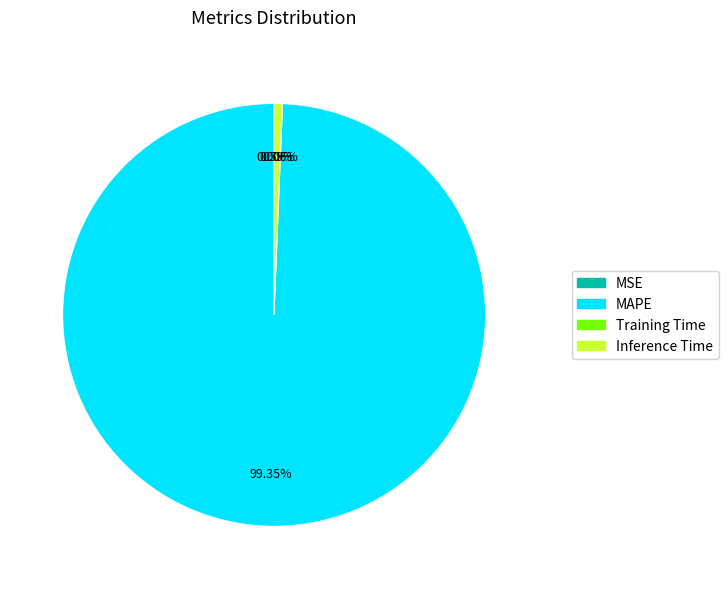

What is the largest slice in the pie chart?

MAPE